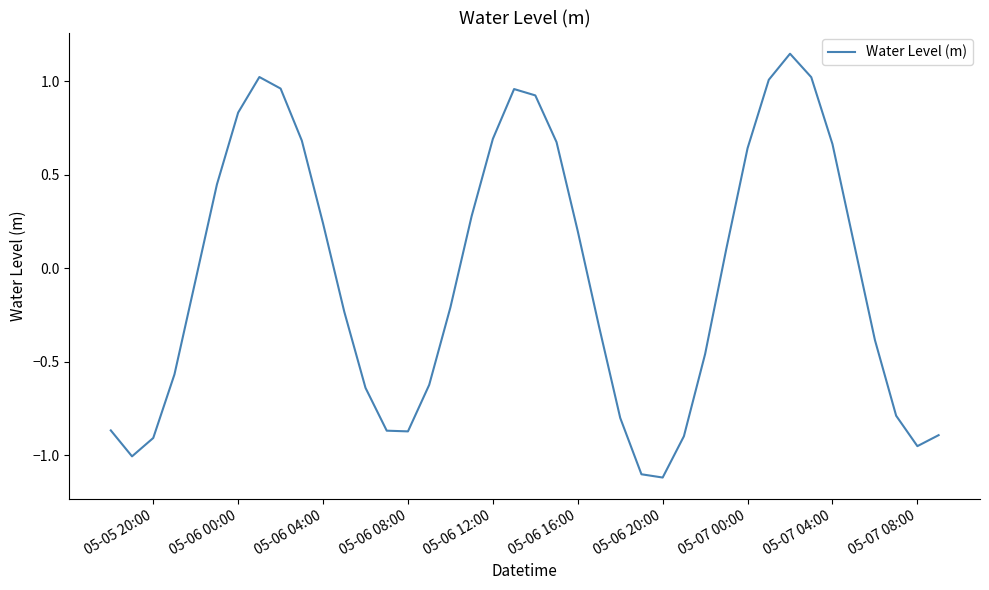

What is the minimum value shown in the chart?

-1.1